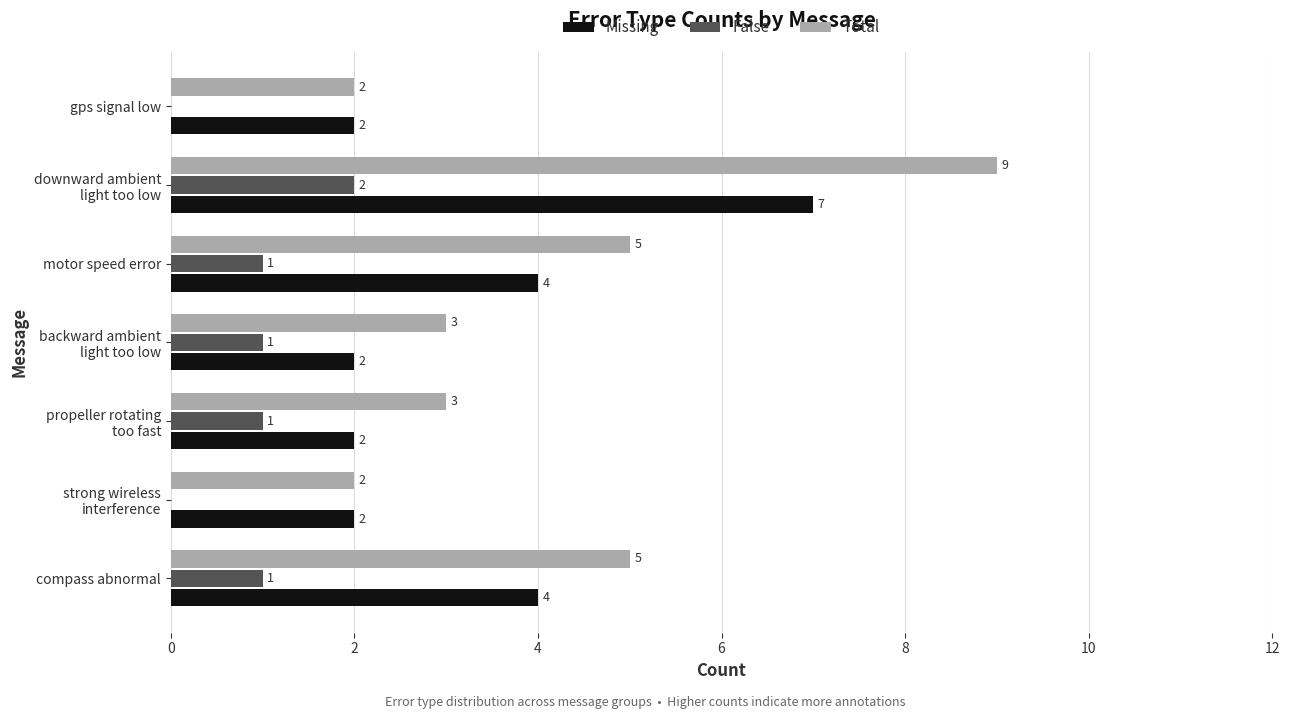

How many values in False are above zero?

5